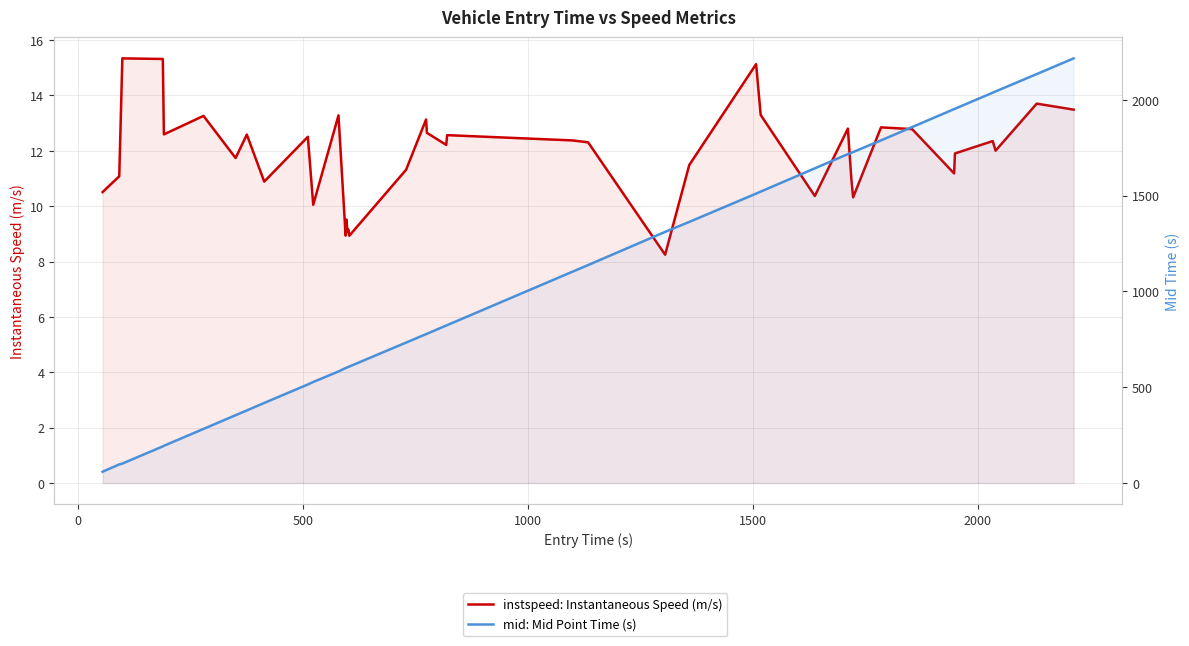

The instspeed: Instantaneous Speed (m/s) series shows 4.7 at 8. True or false?

False